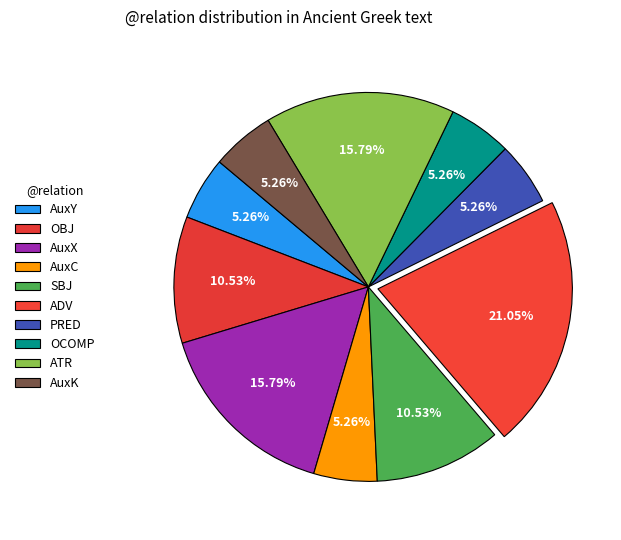

Is there a majority slice in this chart?

No